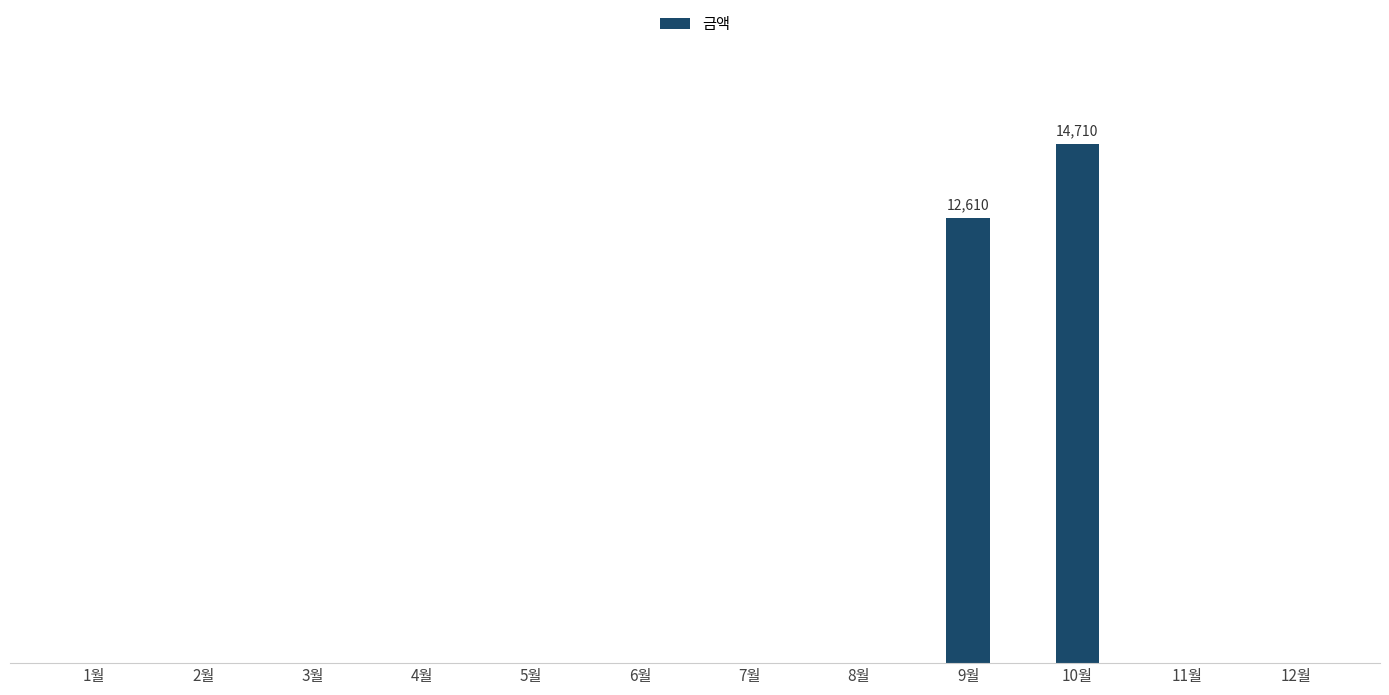

What is the label of the 5th bar from the left?

5월